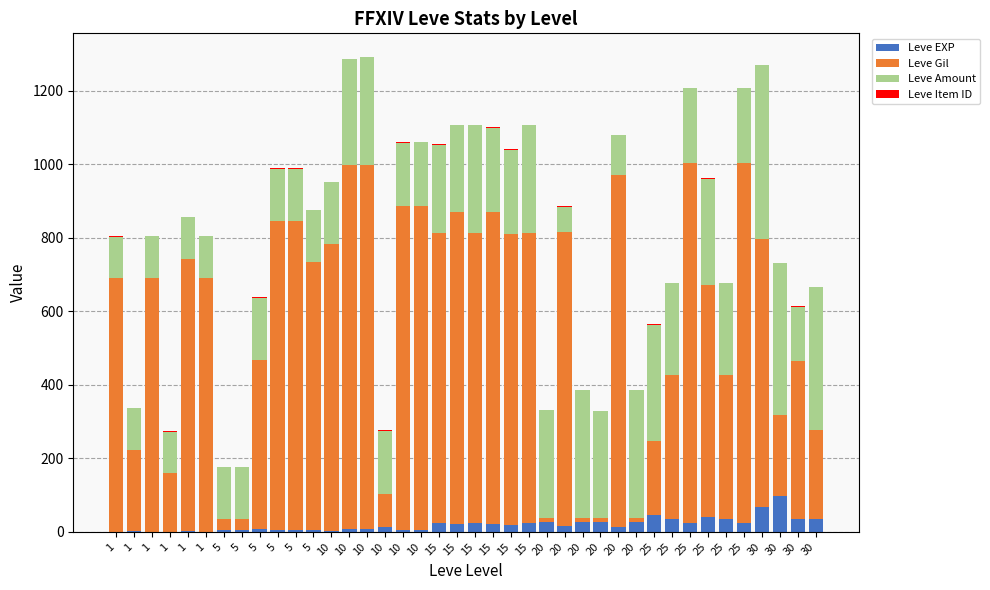

Are the bars grouped side by side (vs. stacked)?

No